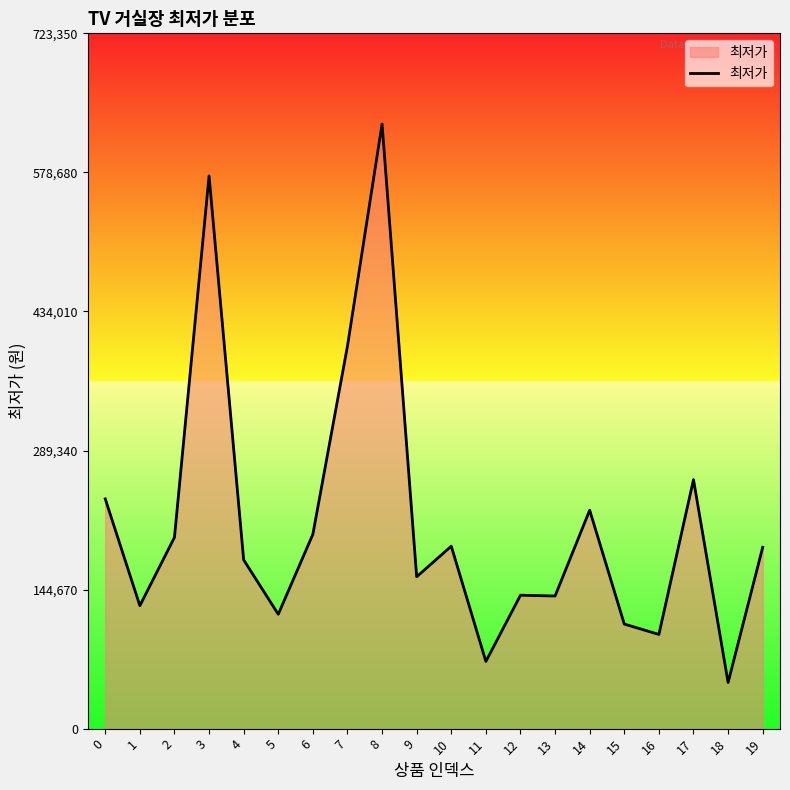

At which category does the chart reach its peak across all series?

8